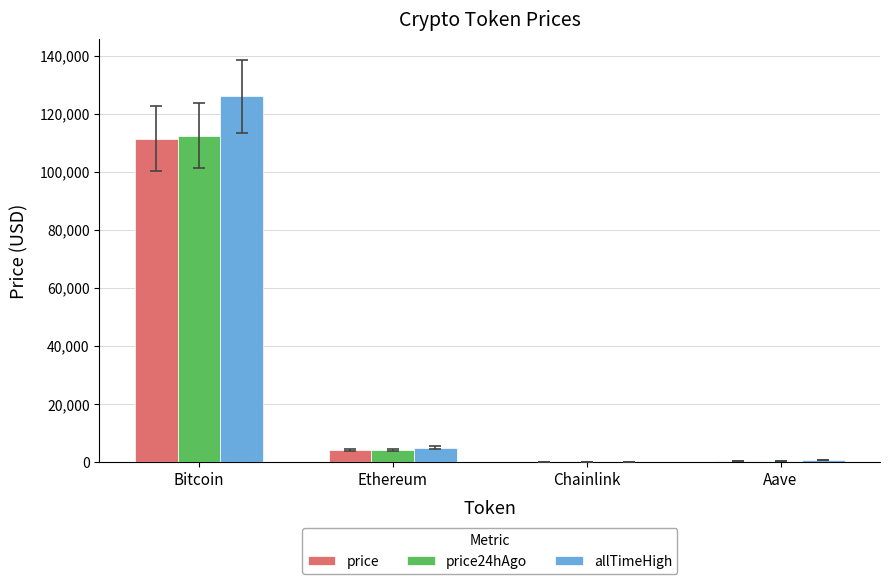

What are all the series names shown in the legend?

price, price24hAgo, allTimeHigh